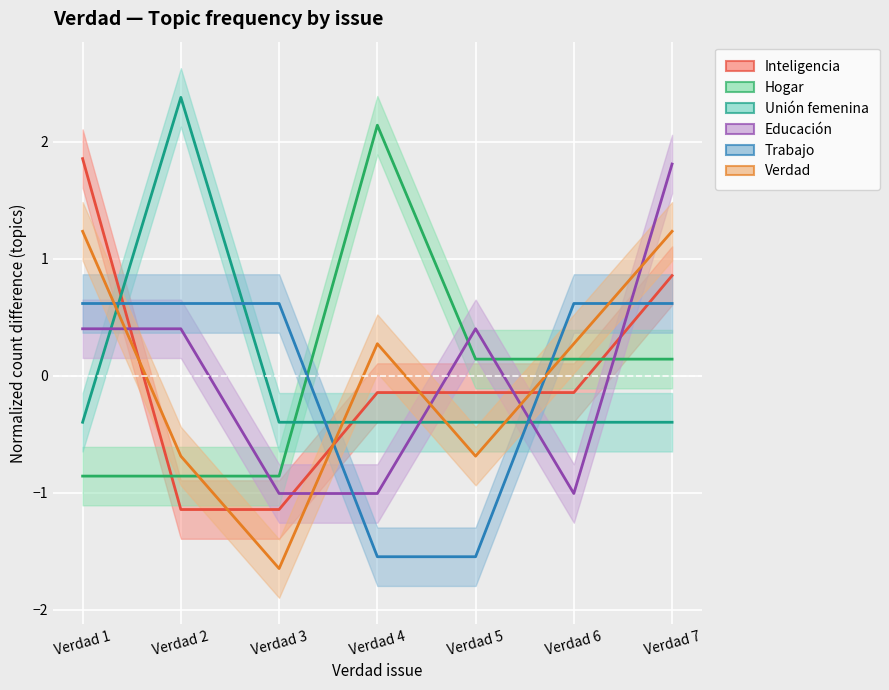

How many categories are shown in the chart?

7